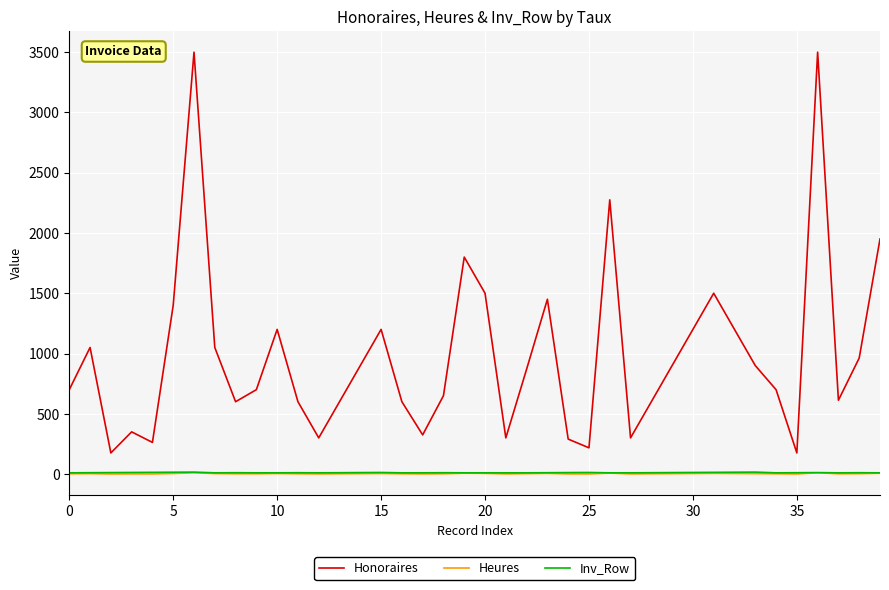

At how many categories does at least one series exceed 431?

30